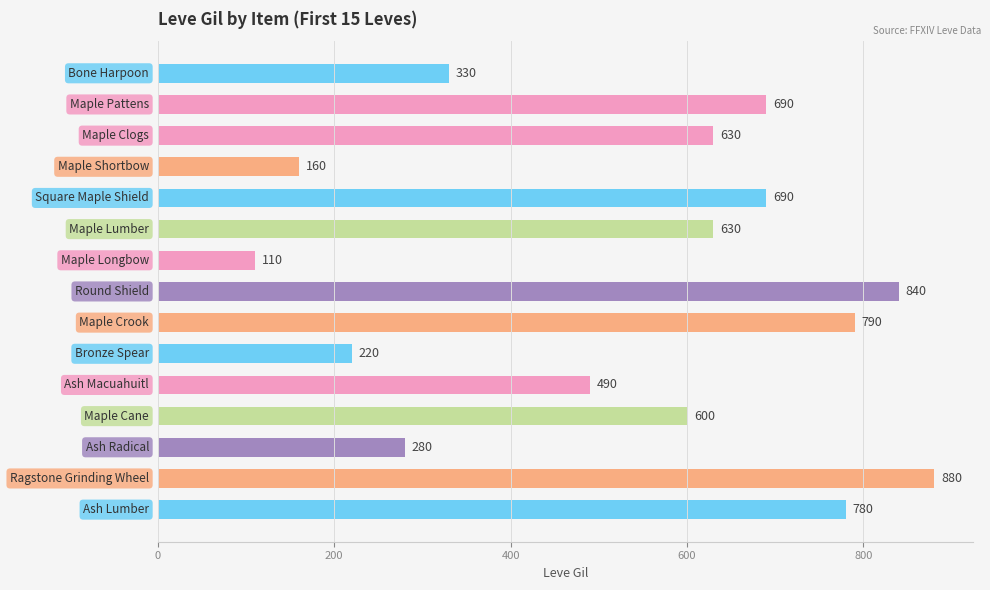

What is the minimum value shown in the chart?

110